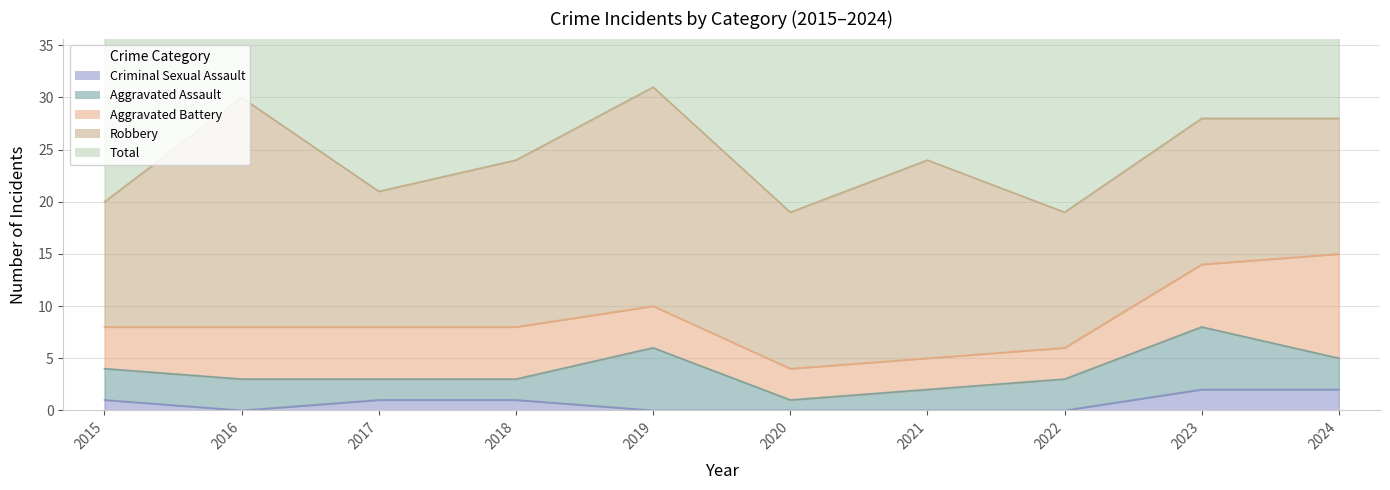

What is the approximate value of Aggravated Assault at 2022?

3